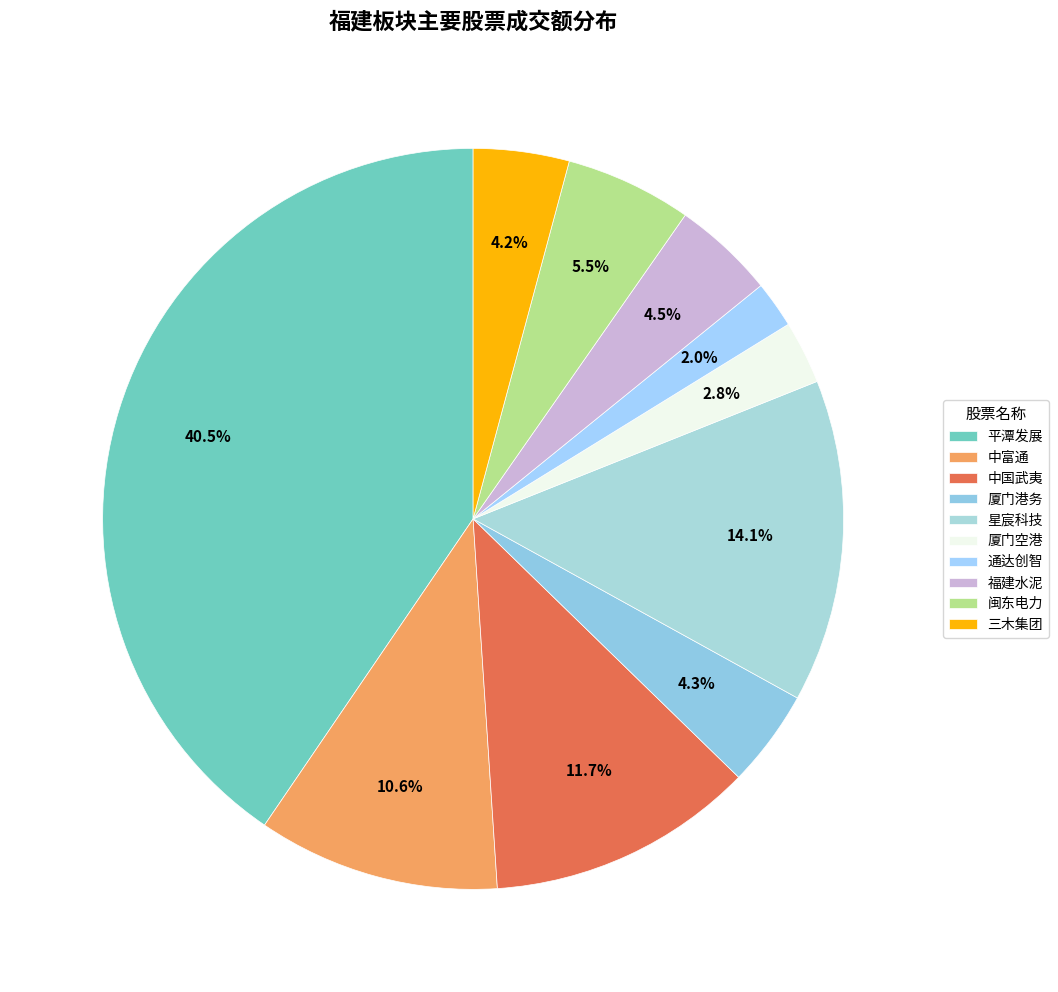

Which category has the biggest portion of the pie?

平潭发展